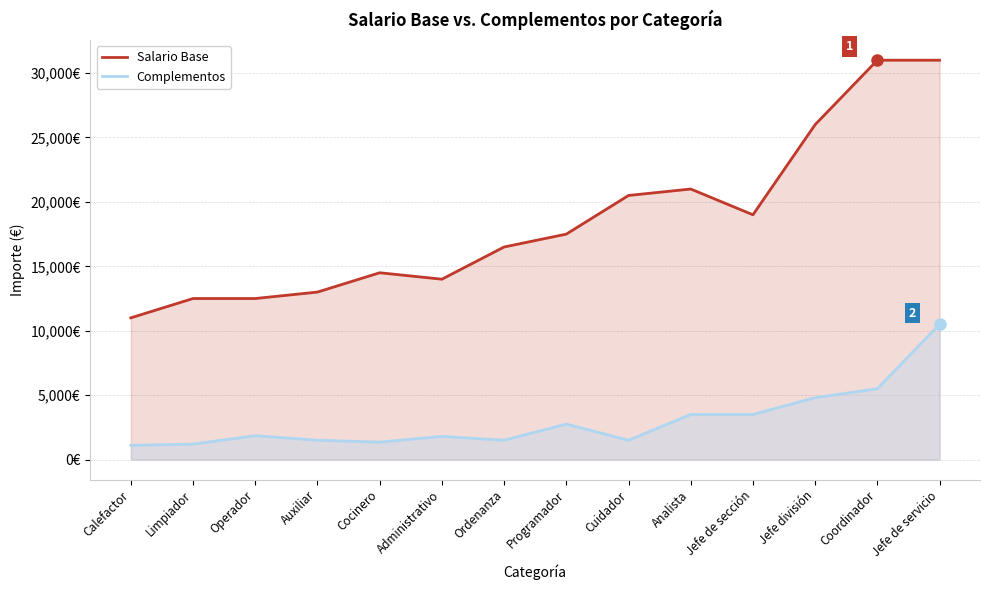

True or false: Complementos and Salario Base cross at least once.

False